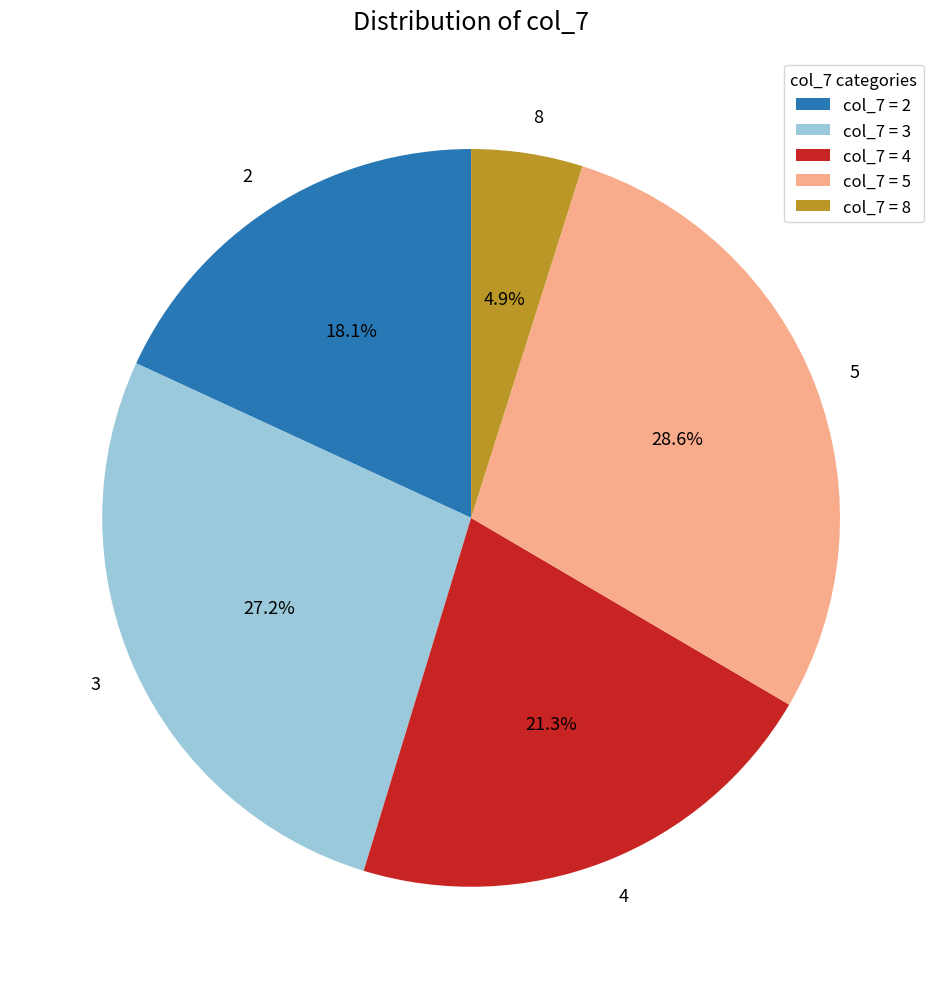

True or false: 3 accounts for 40% of the total.

False